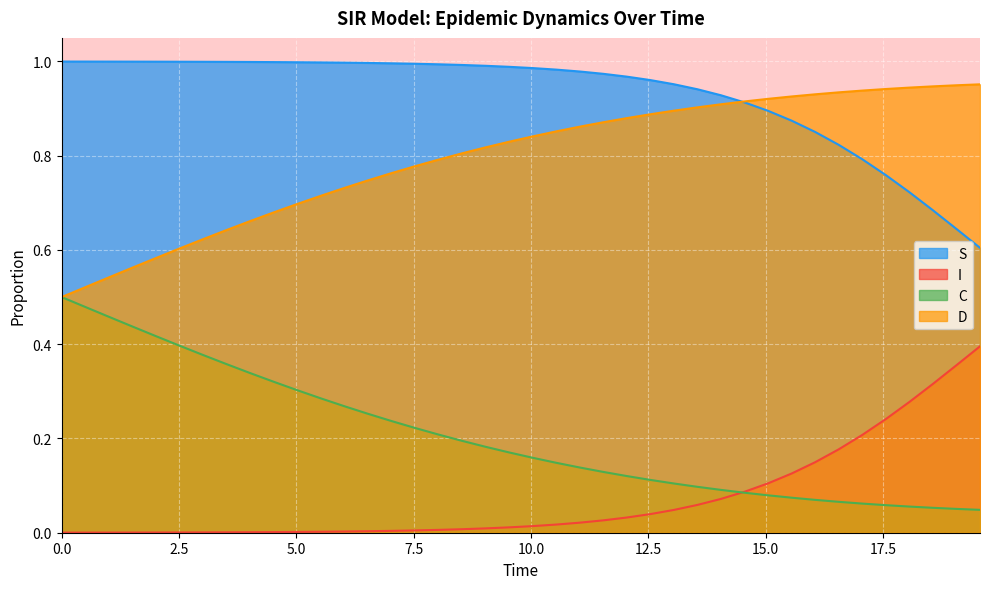

How many D values are between 0 and 1?

40